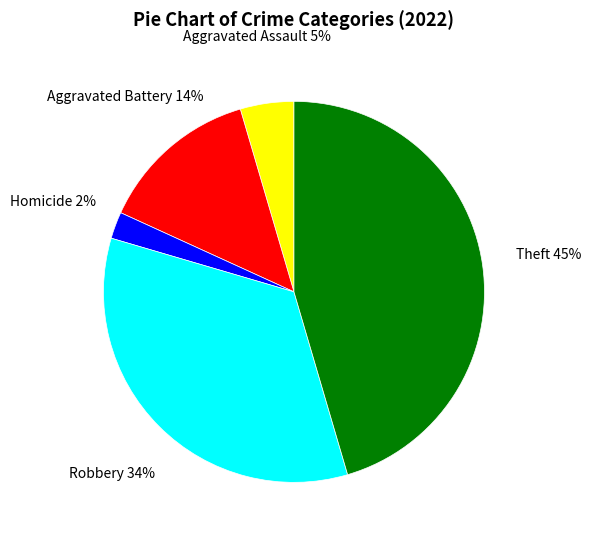

To the nearest percent, what is the difference between the largest and smallest slice percentages?

43%